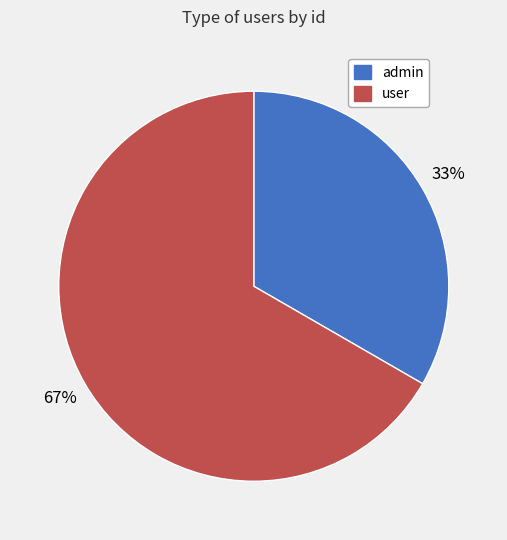

What is the majority slice?

user